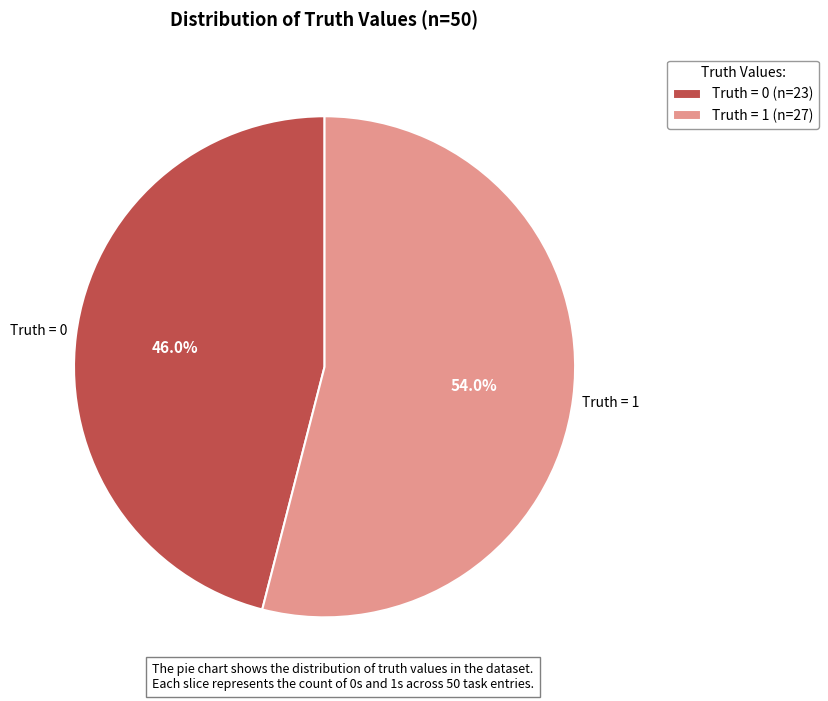

Rank the categories by value from highest to lowest.

Truth = 1 (n=27), Truth = 0 (n=23)